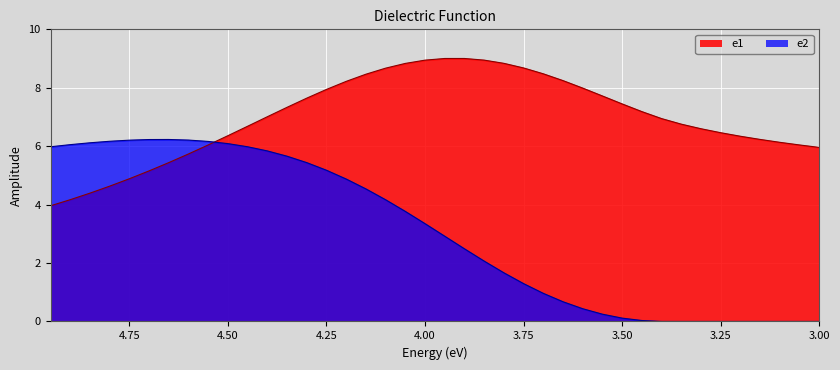

What is the label of the 25th point from the right?

4.2